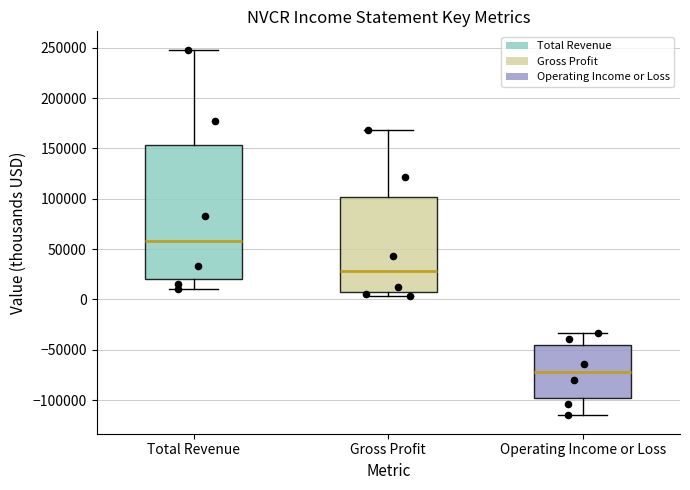

Comparing the boxes themselves (not the whiskers), which one is the tallest?

Total Revenue